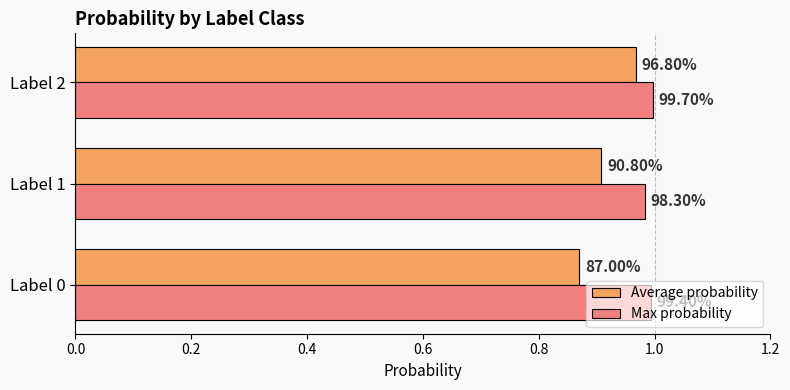

What are all the series names shown in the legend?

Average probability, Max probability